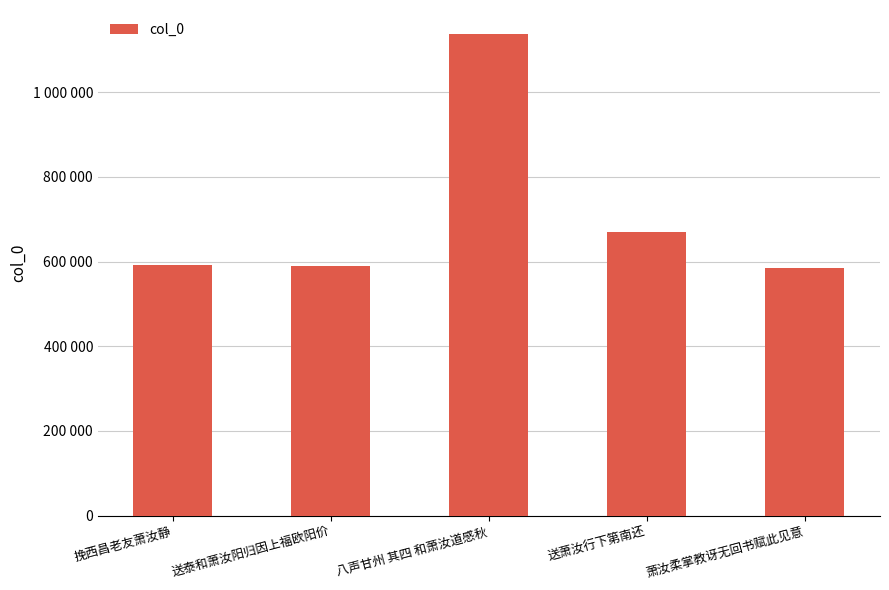

What is the sum of the values at 萧汝柔掌教讶无回书赋此见意 and 送萧汝行下第南还?

1254262